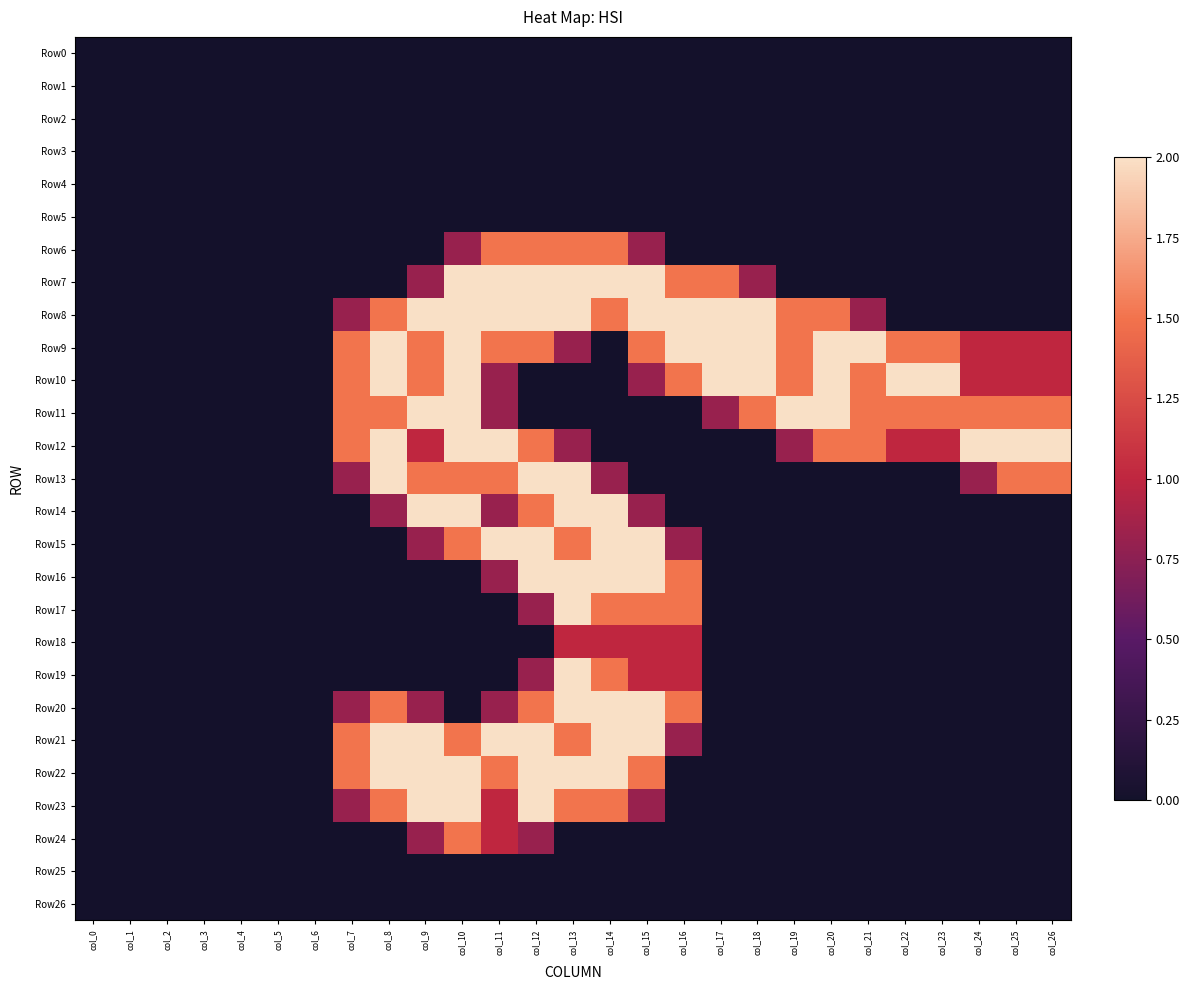

Which series has the largest total across all categories?

Row9